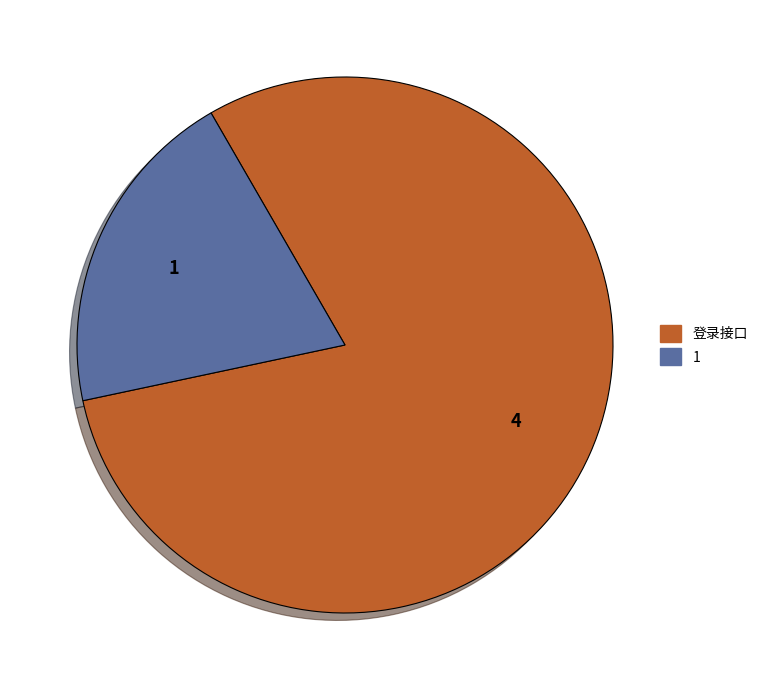

Is the sum of 1 and 登录接口 greater than half?

Yes